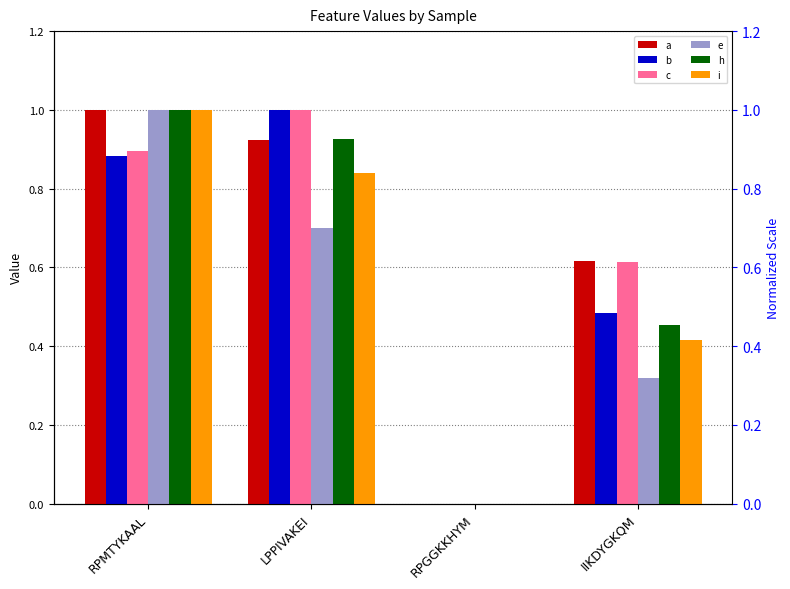

What is the average value of the h series?

0.6